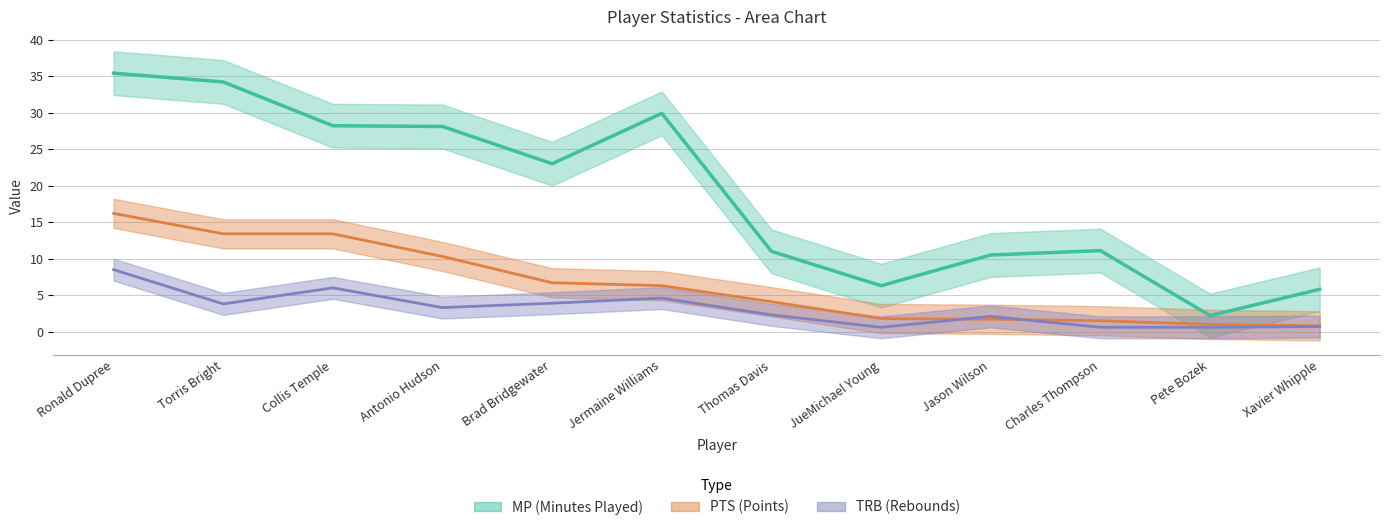

What is the smallest value displayed?

0.6